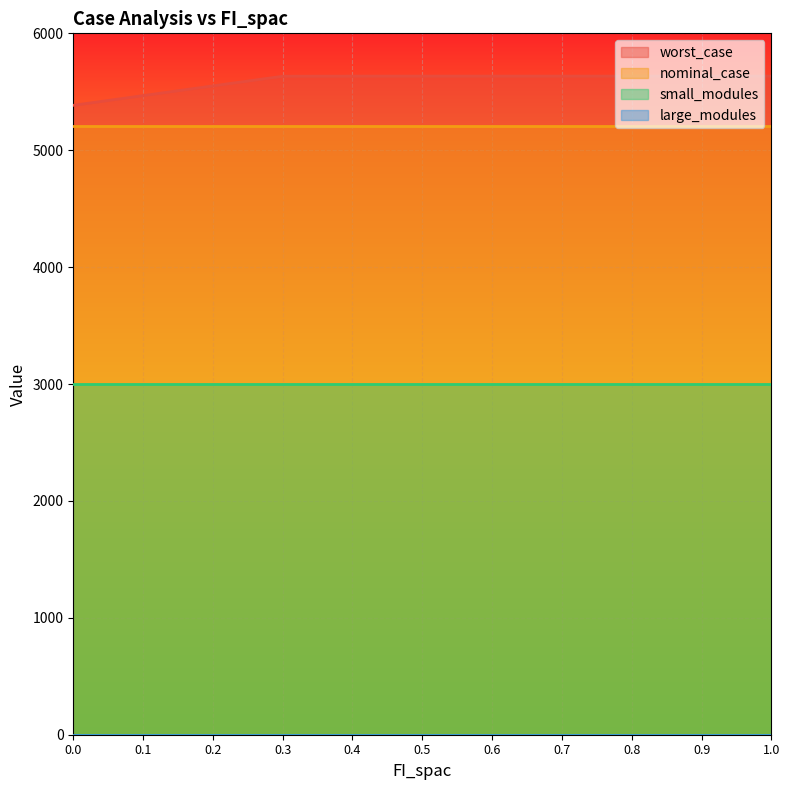

How many lines are shown in the chart?

4